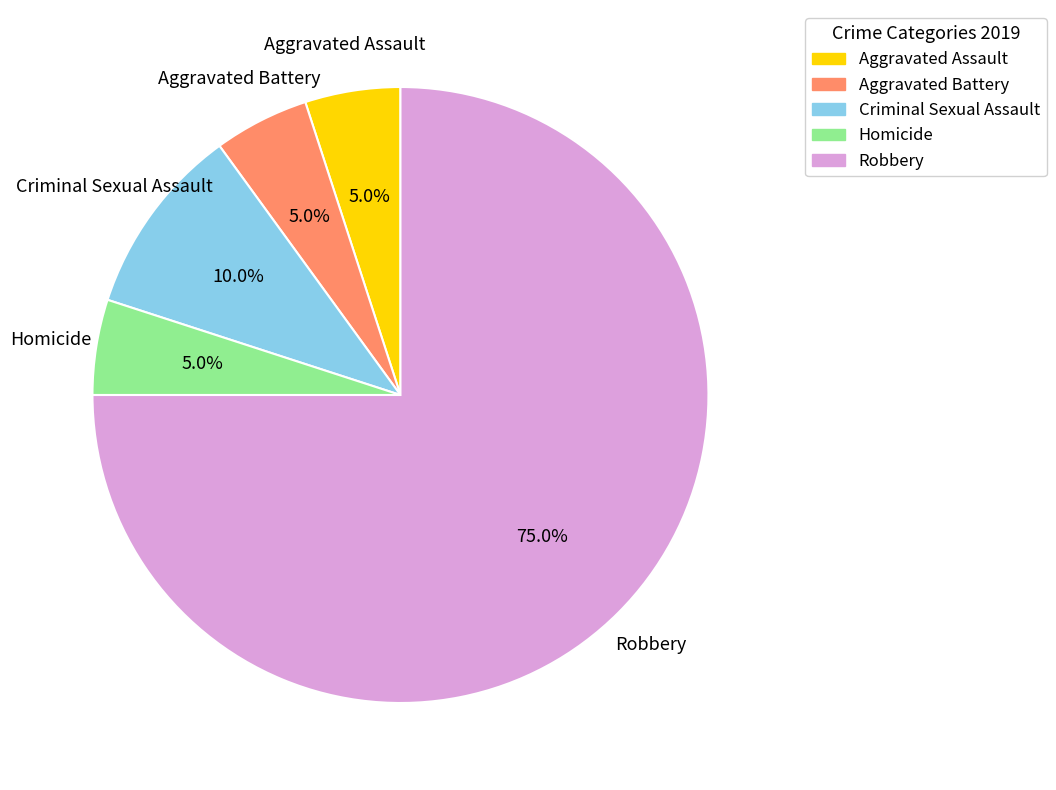

What is the total percentage of Robbery and Aggravated Assault?

80.0%